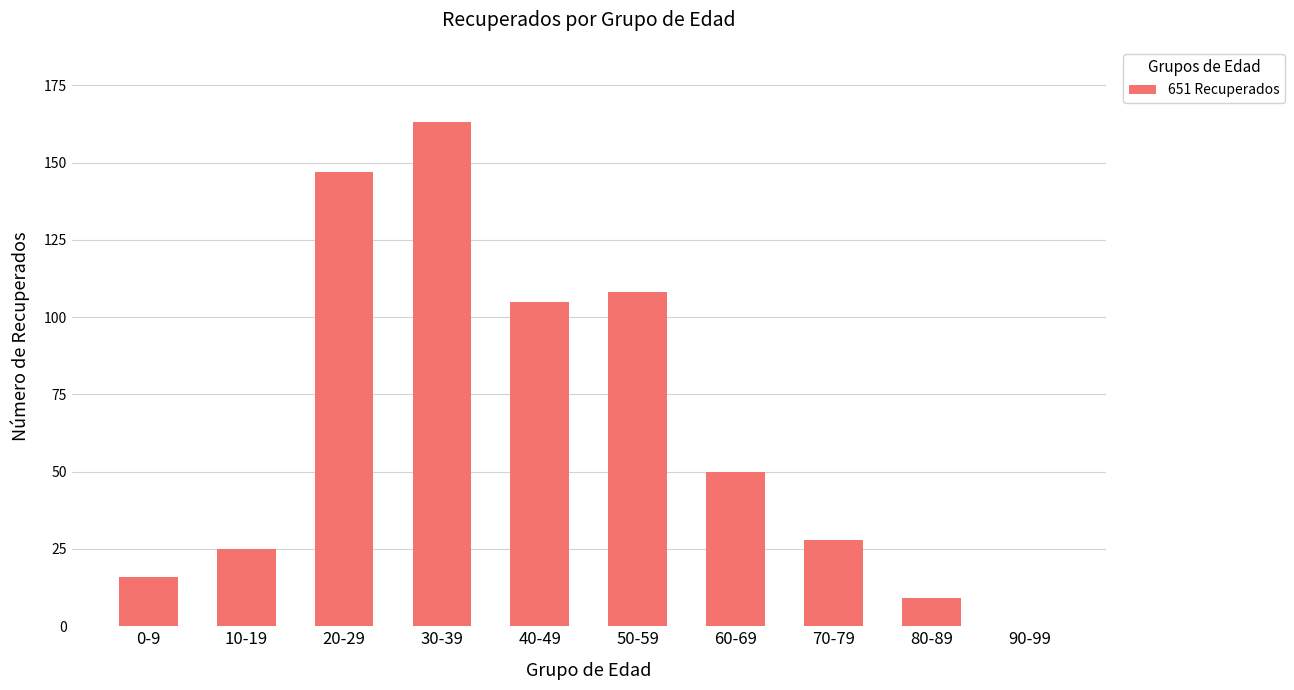

What is the maximum value shown in the chart?

163